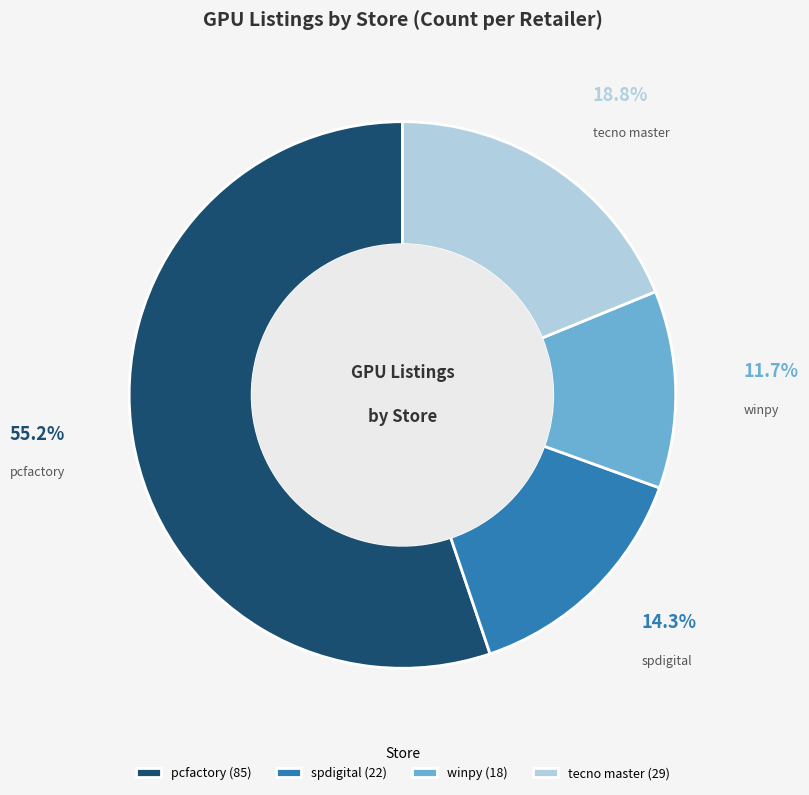

What percentage is the spdigital slice, to the nearest percent?

14%